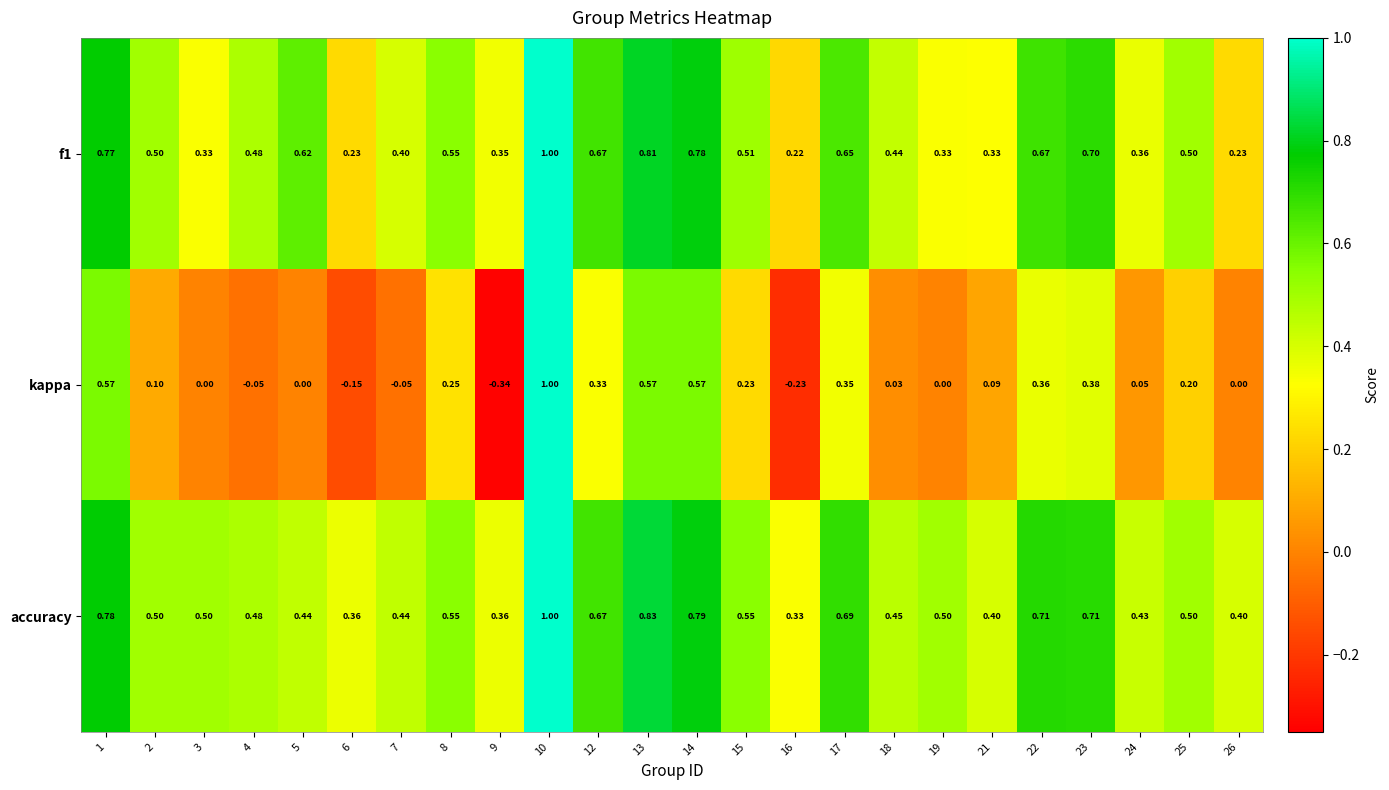

Which series has the largest range (max minus min)?

kappa